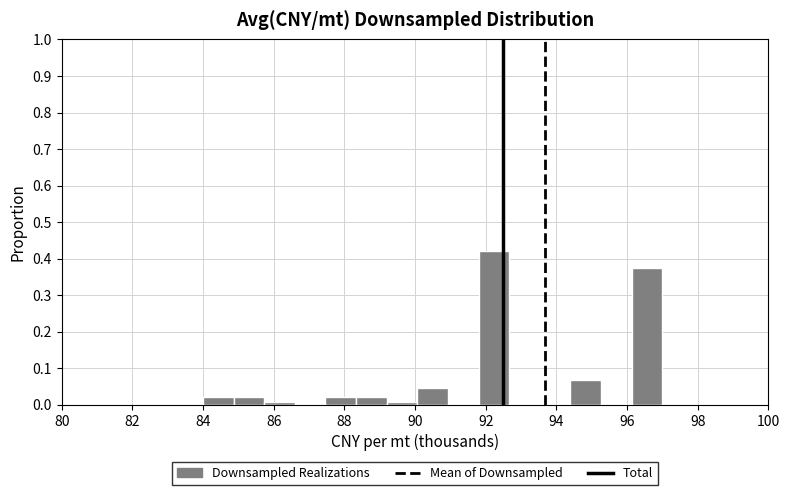

Reading left to right, transcribe this chart: for each bar, give the range it covers on the x-axis and its height. Neither the bar edges nor the heights are printed on the chart, so give them approximately, as read against the axes.

84.0 to 84.8: 0.02
84.8 to 85.8: 0.02
85.8 to 86.6: under 0.01
86.6 to 87.4: 0
87.4 to 88.4: 0.02
88.4 to 89.2: 0.02
89.2 to 90.0: under 0.01
90.0 to 91.0: 0.05
91.0 to 91.8: 0
91.8 to 92.6: 0.42
92.6 to 93.6: 0
93.6 to 94.4: 0
94.4 to 95.2: 0.07
95.2 to 96.2: 0
96.2 to 97.0: 0.37